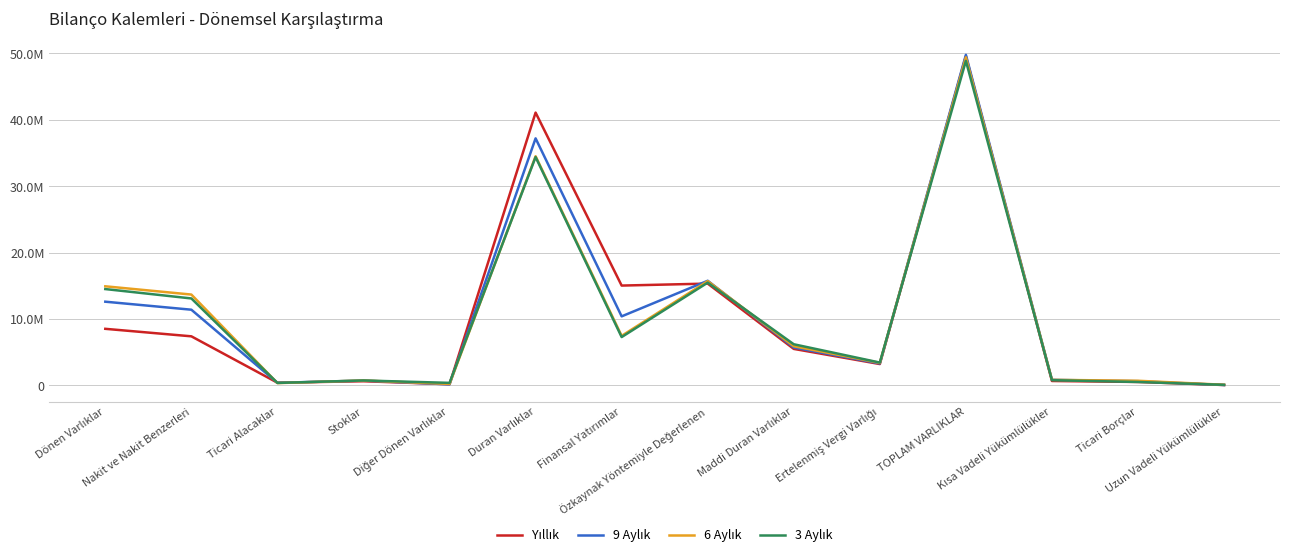

Is the value of 9 Aylık at Duran Varlıklar greater than the value of 6 Aylık at Finansal Yatırımlar?

Yes